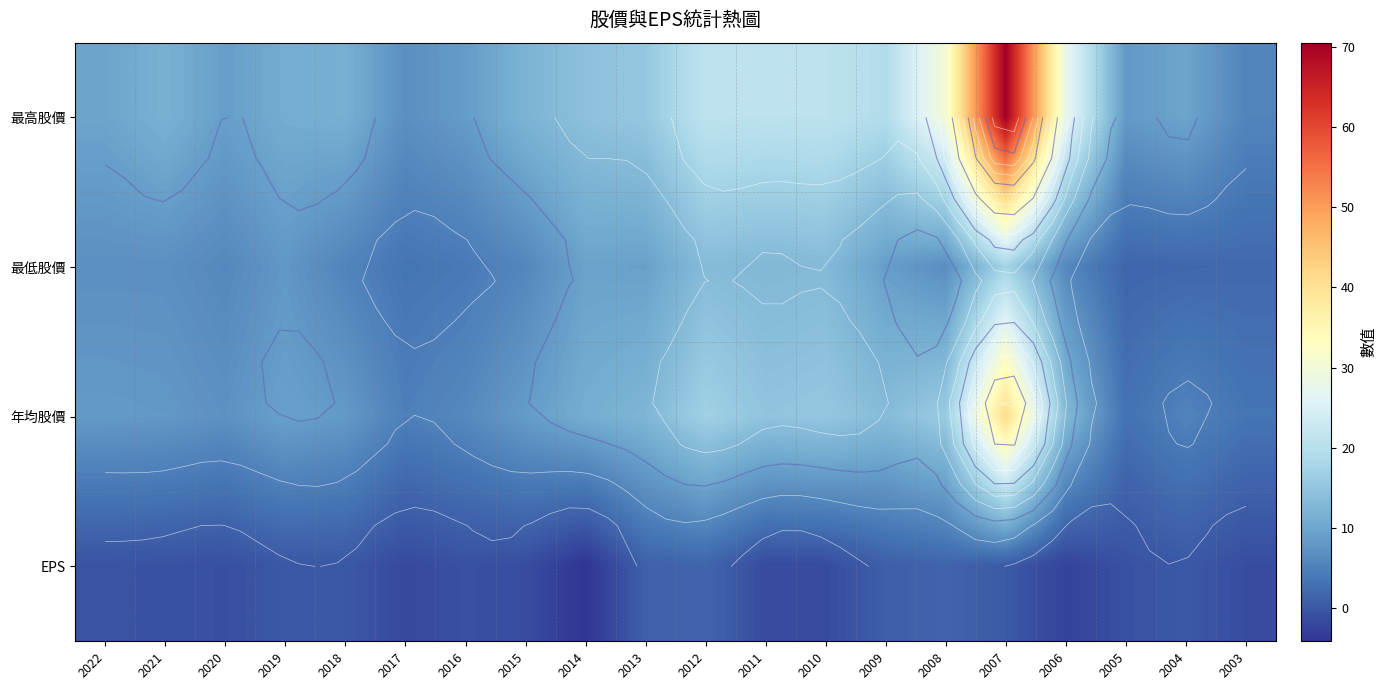

List the series in order of their overall mean, highest first.

最高股價, 年均股價, 最低股價, EPS